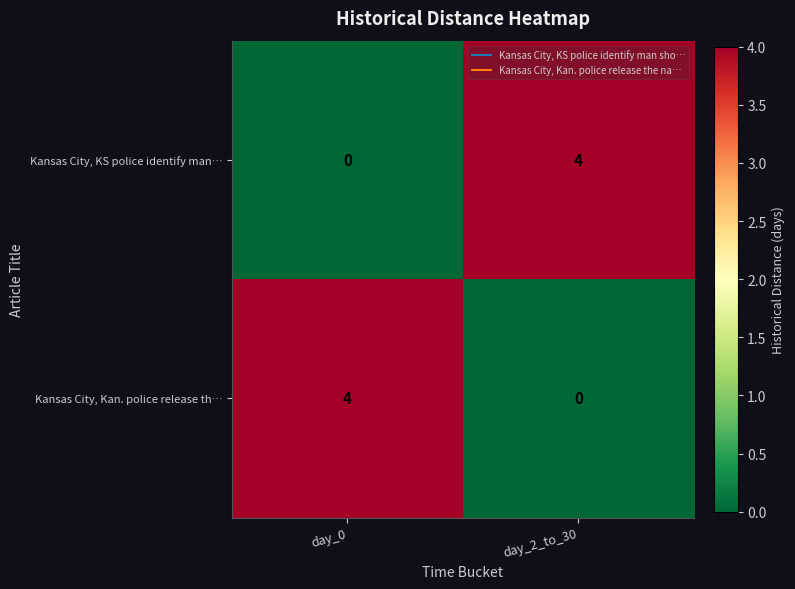

Reading left to right, transcribe all the data shown in this chart.

Kansas City, KS police identify man…: 0	4
Kansas City, Kan. police release th…: 4	0